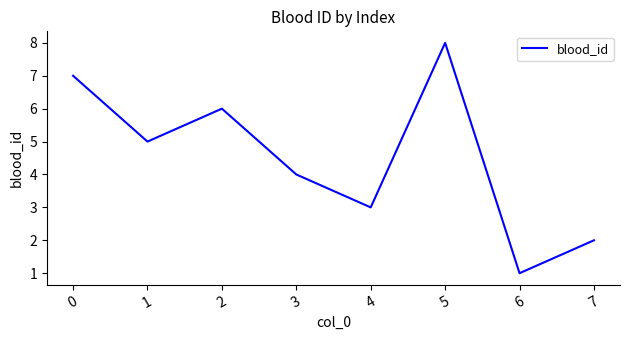

At which category does the data reach its first local peak?

2